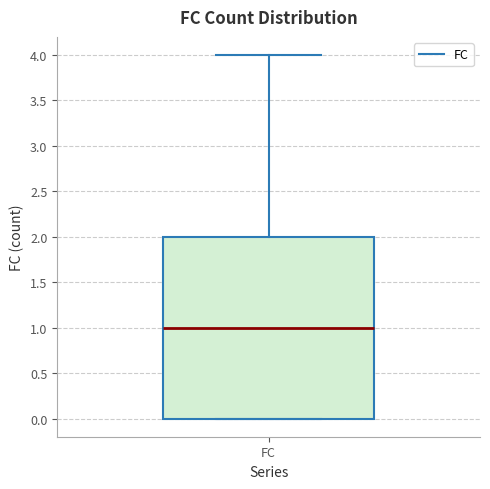

Read this box plot against the y-axis: the position of the median line, the range covered by the box, and the ends of both whiskers. The values are not printed on the chart, so give them approximately, as read against the axis.

median 1, box 0 to 2, whiskers 0 to 4